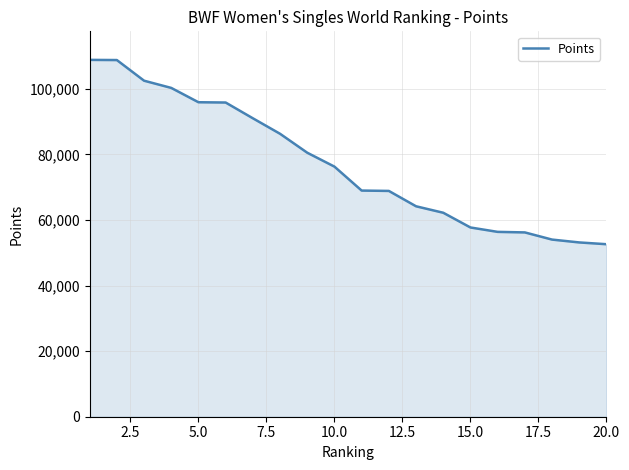

What is the greatest value displayed?

108800.0